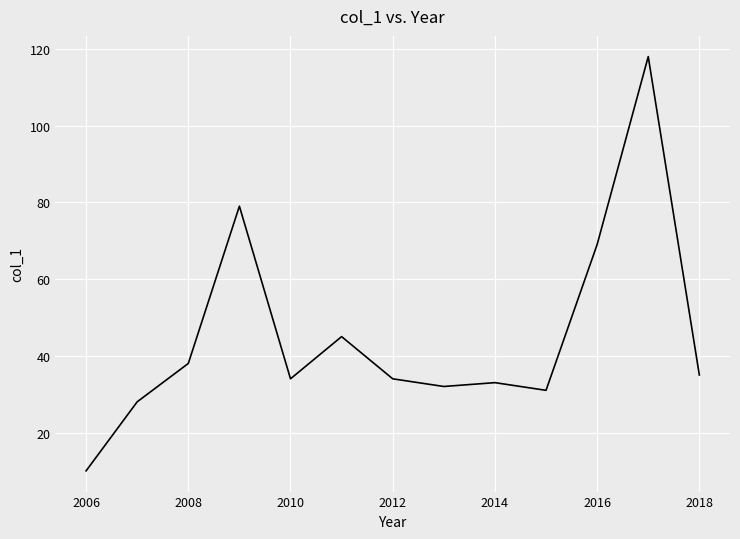

What is the difference between the maximum and minimum values?

108